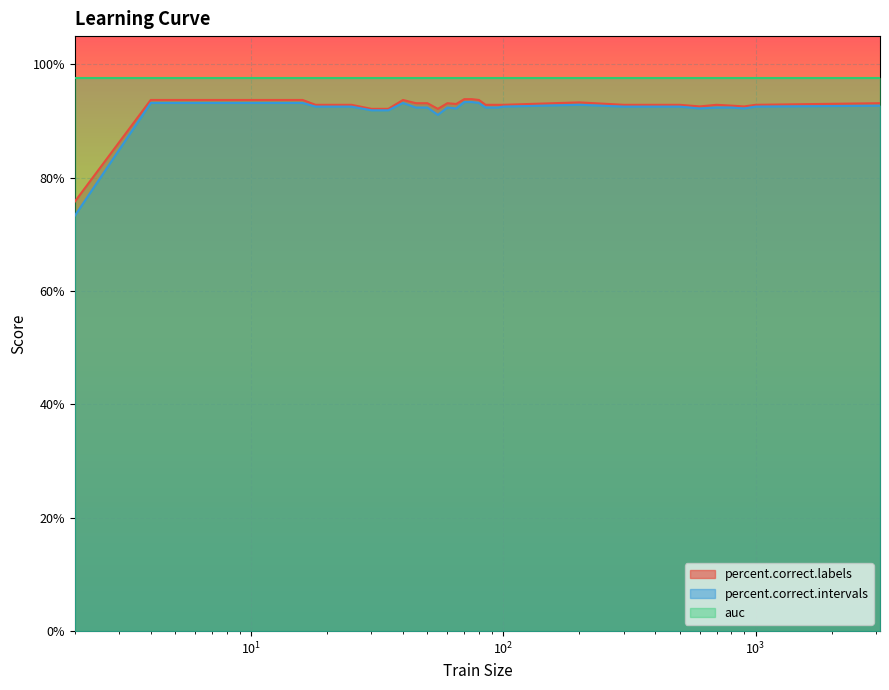

What are all the series names shown in the legend?

percent.correct.labels, percent.correct.intervals, auc